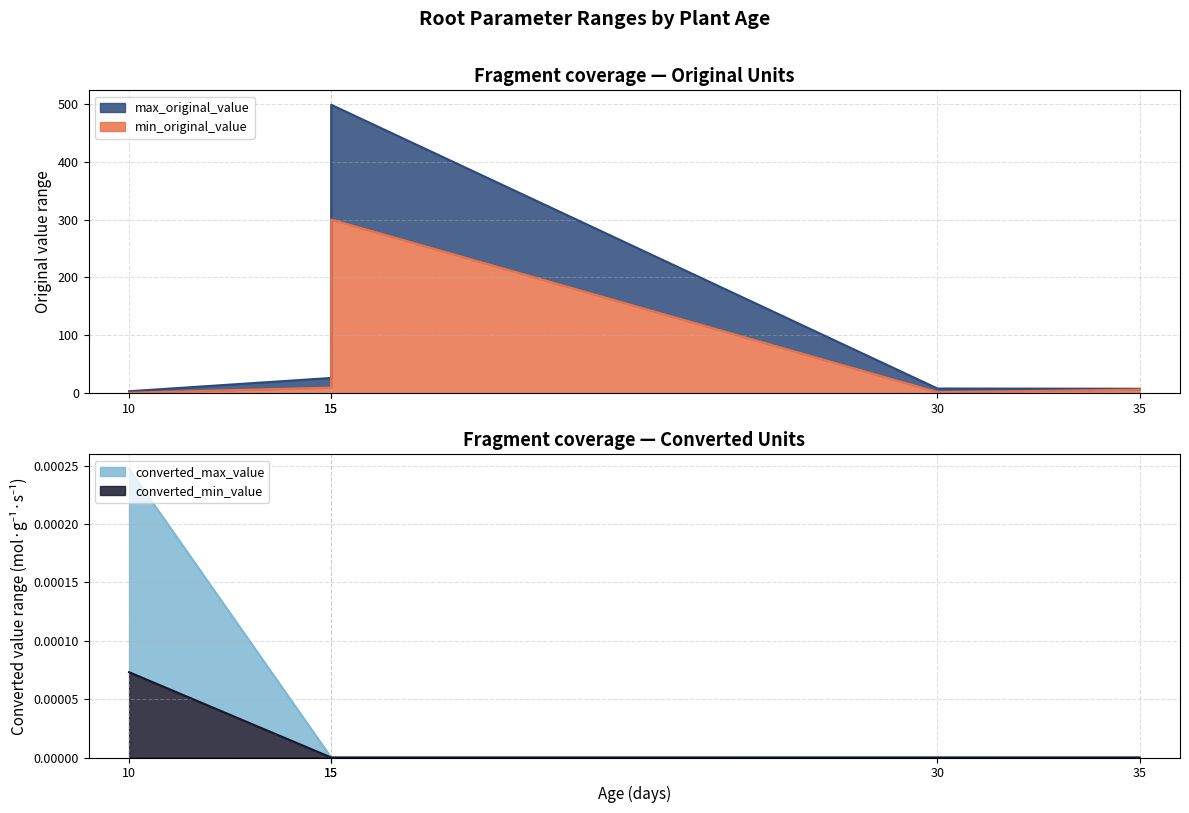

At which category does the chart reach its peak across all series?

15